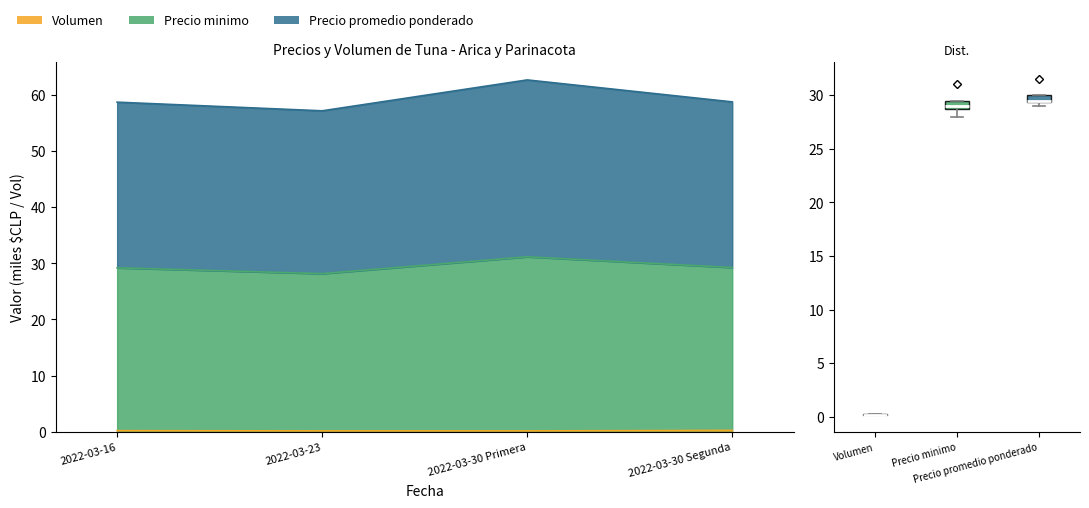

How many values in the Precio minimo series exceed 29?

3